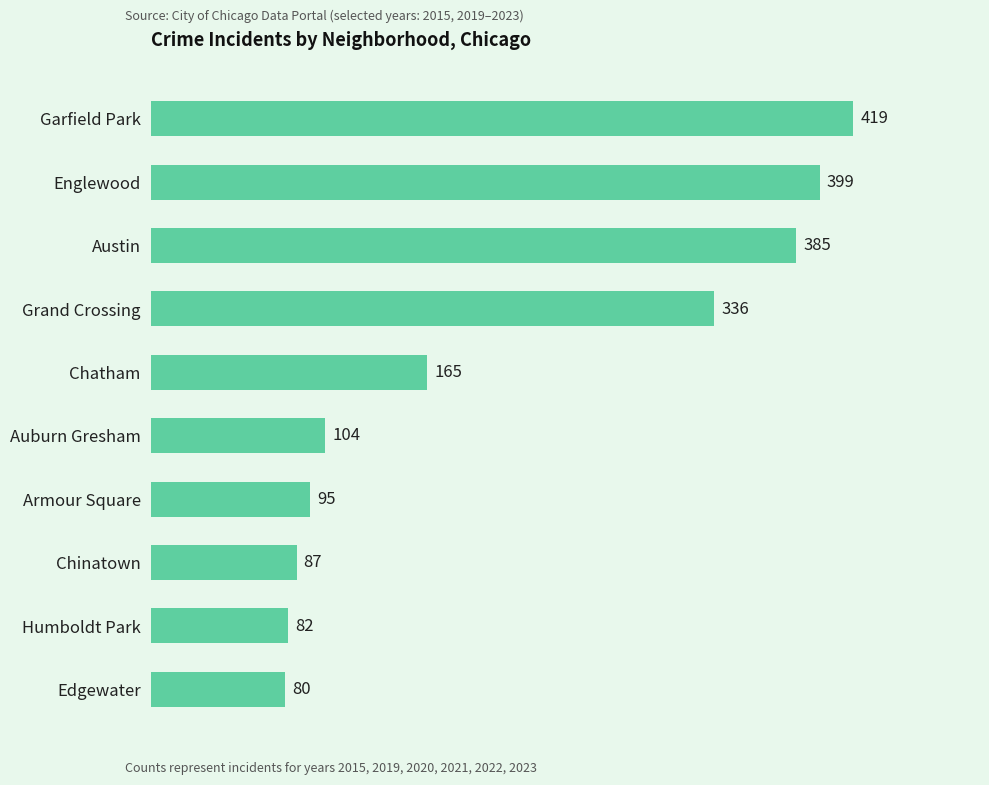

What is the change in value from Englewood to Auburn Gresham?

-295